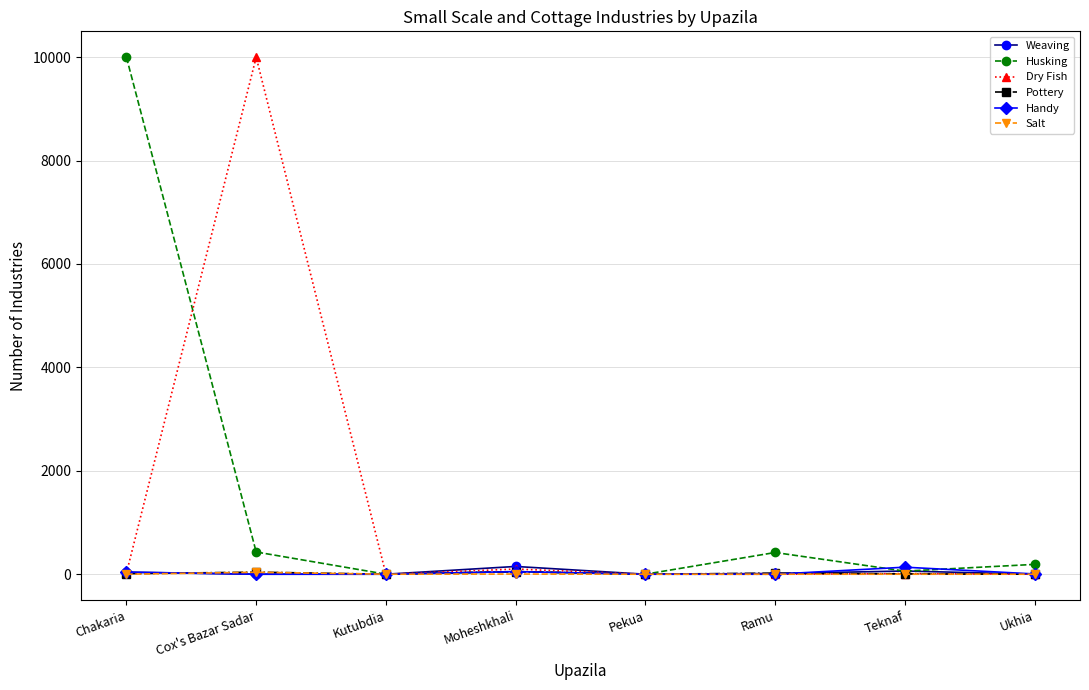

What is the maximum value shown in the chart?

10000